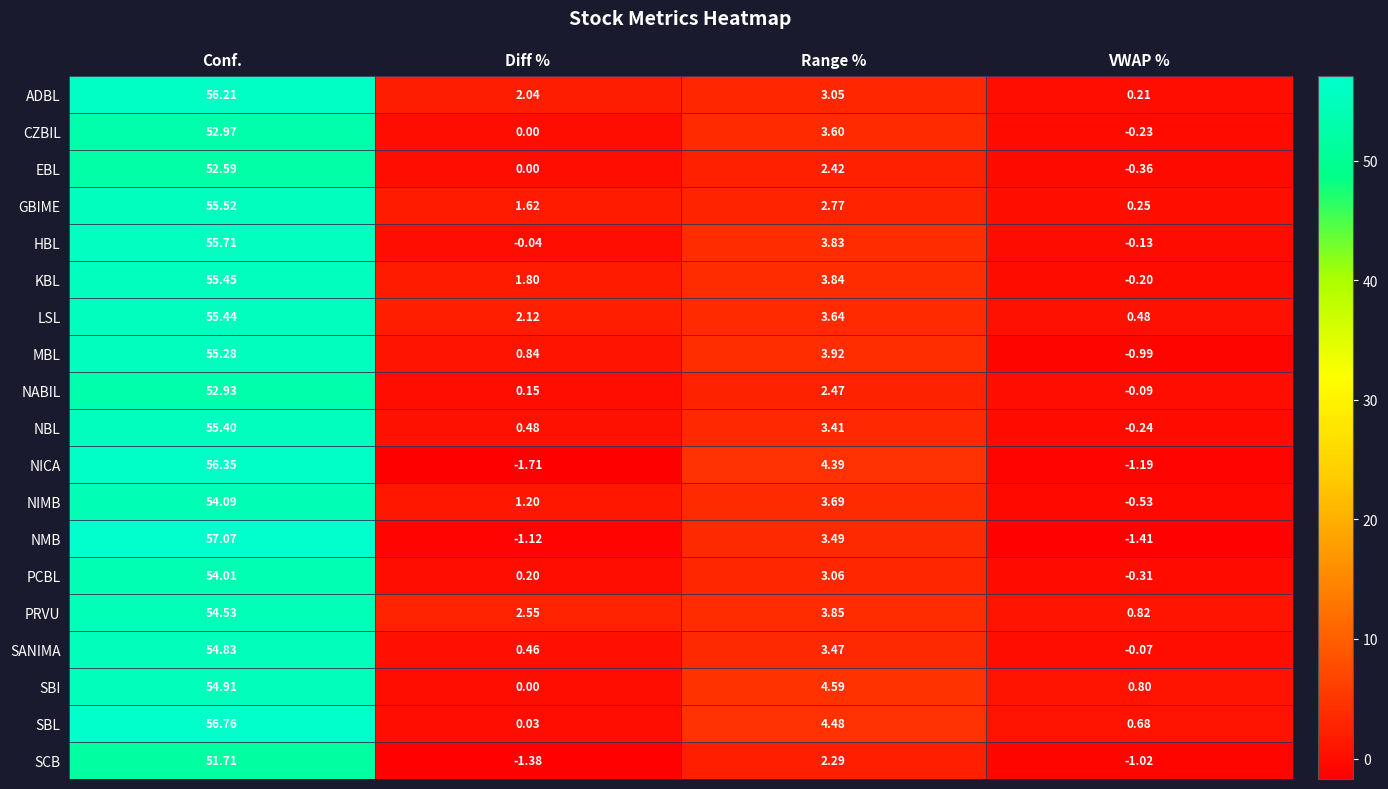

Which category has the lowest value across all series?

Diff %